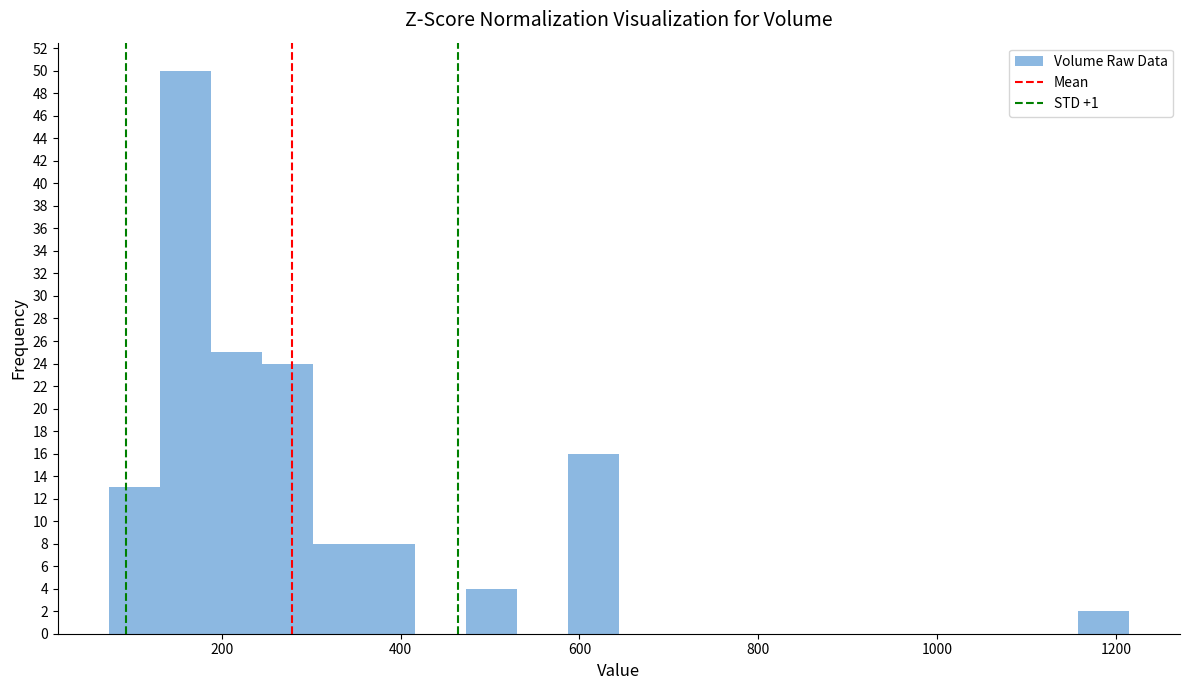

Around what value on the x-axis is the tallest bar? Give the approximate position of its centre, as read against the axis.

160